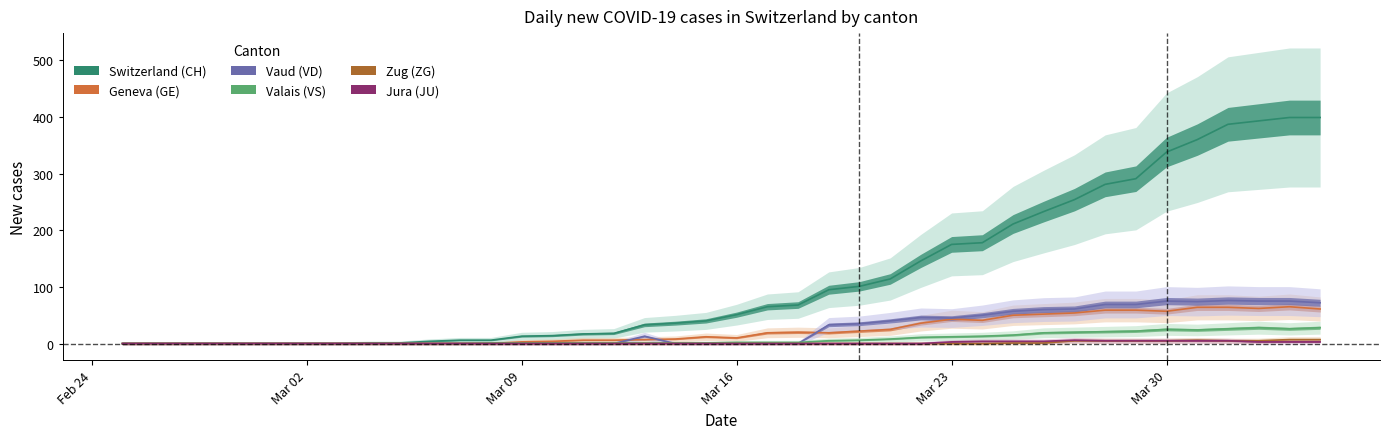

Which label corresponds to the largest value in the chart?

2020-04-03